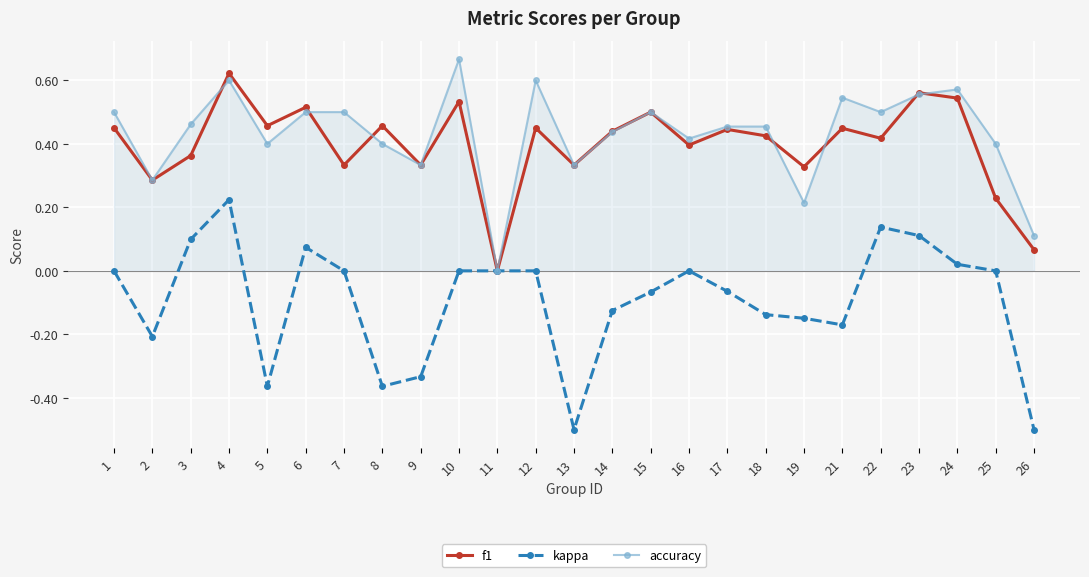

After their last crossing, which series has the higher values: f1 or accuracy?

accuracy